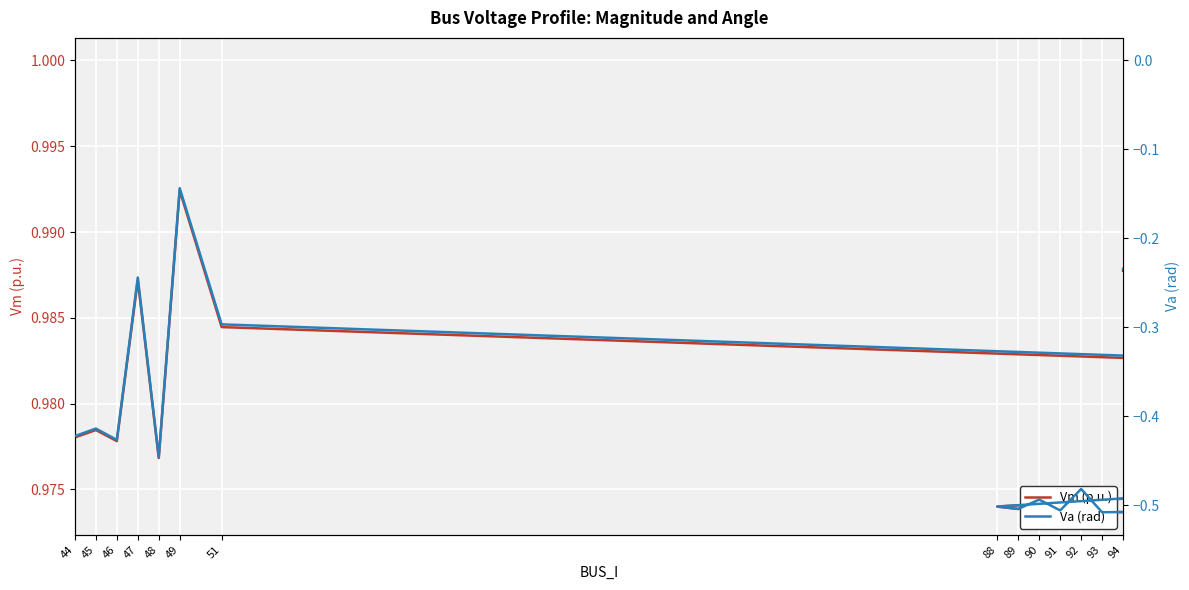

Rank the series by their average value, from lowest to highest.

Va (rad), Vm (p.u.)